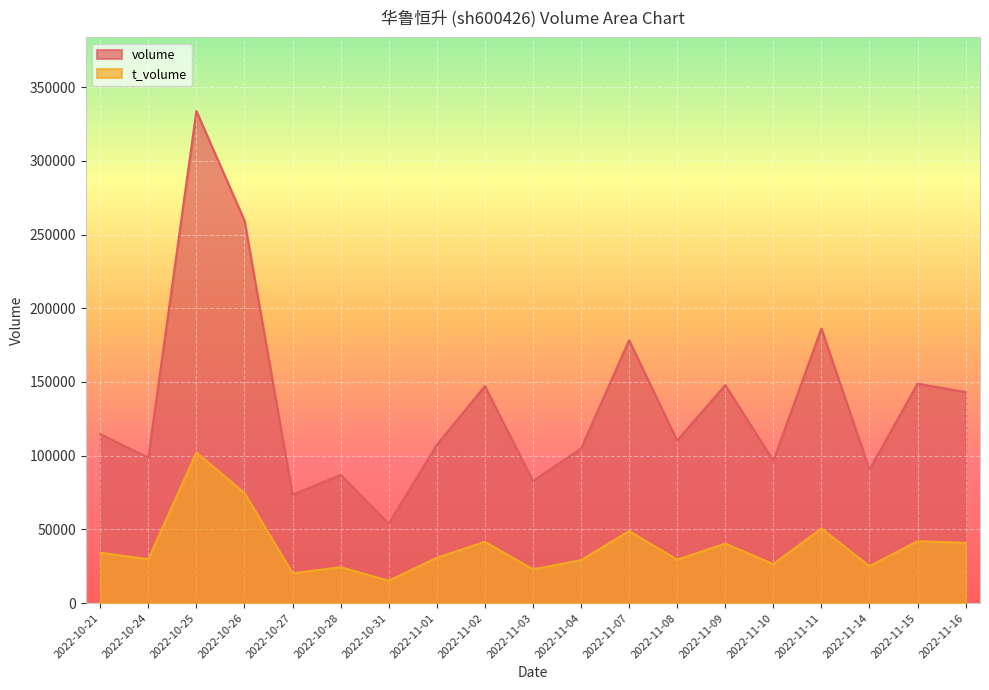

What is the label of the 1st point from the right?

2022-11-16